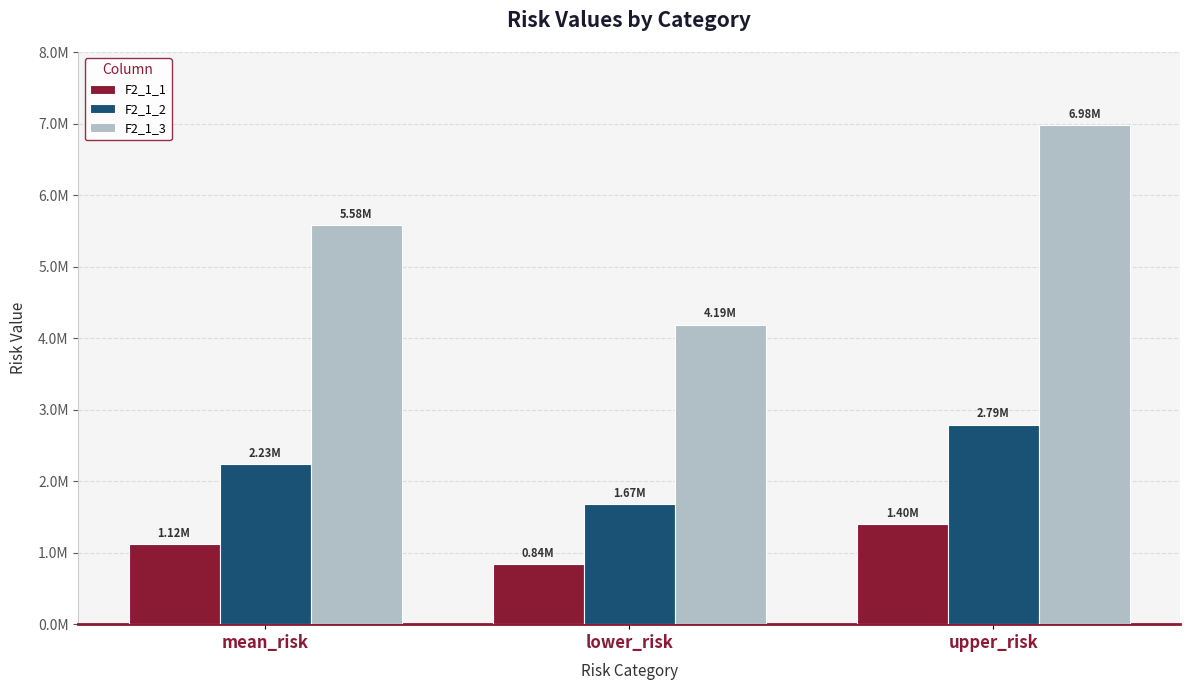

At which label does F2_1_3 reach its peak?

upper_risk